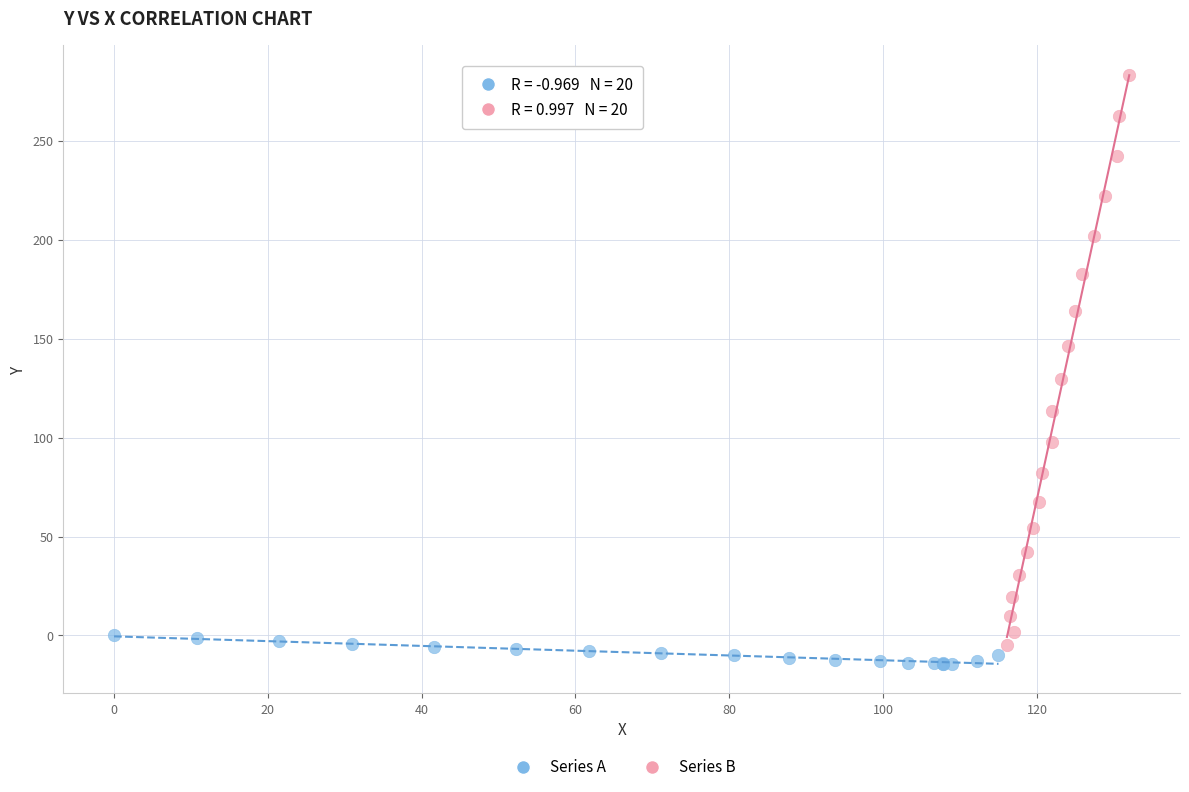

Which series reaches the maximum Y coordinate?

Series B